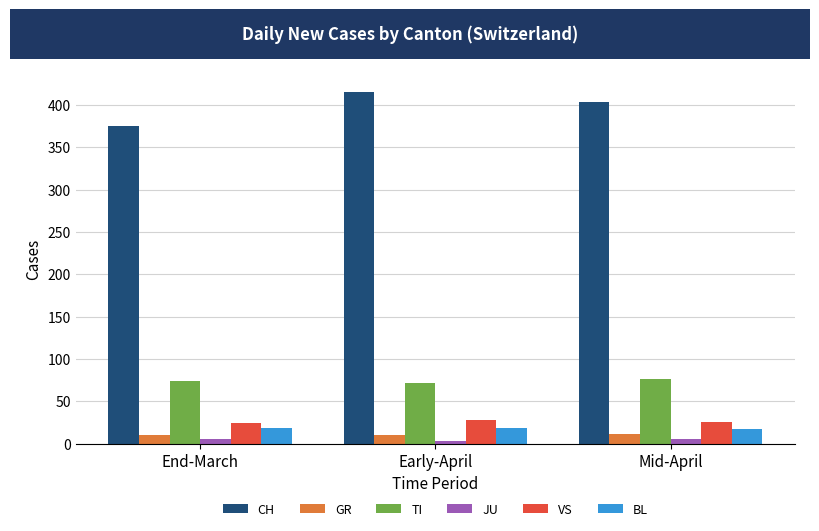

What is the greatest value displayed?

416